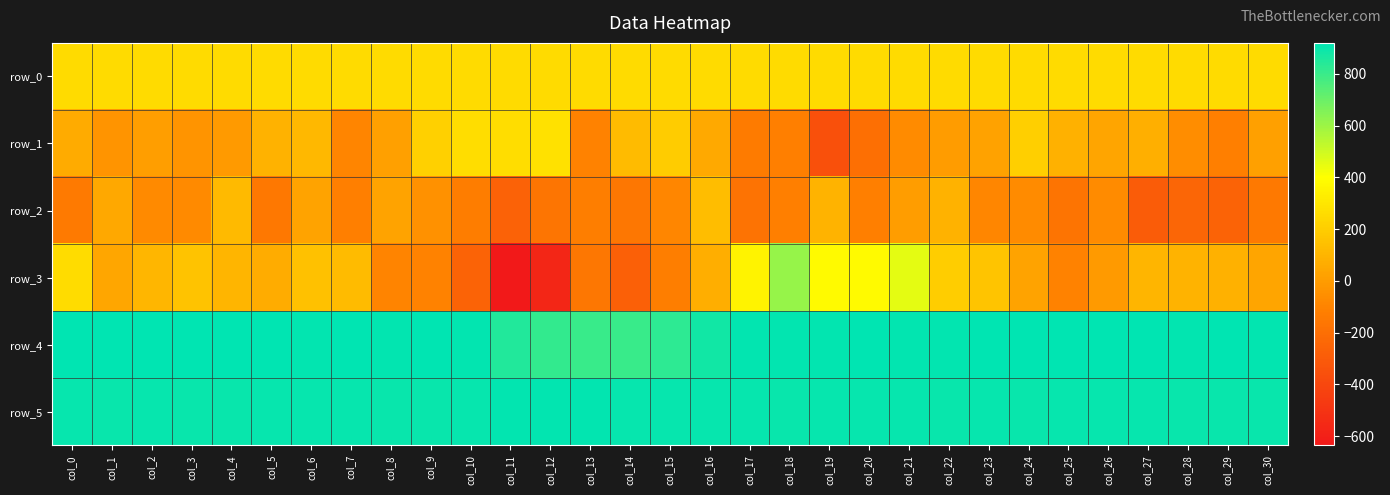

Which series has the widest spread of values?

row_3